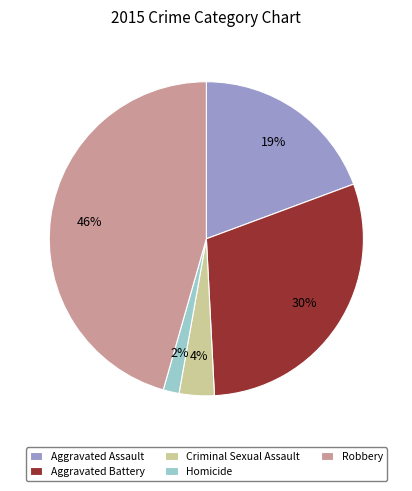

Which slice is the largest?

Robbery